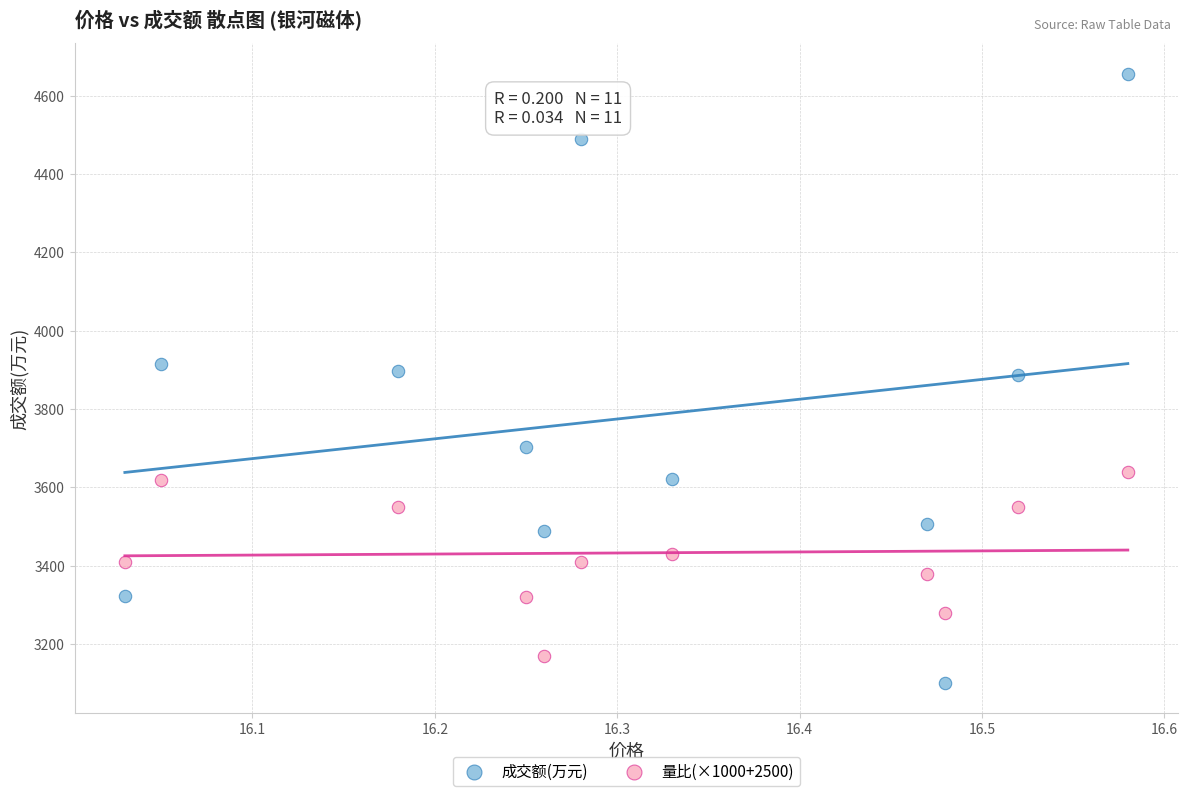

Which series contains the highest Y value?

成交额(万元)